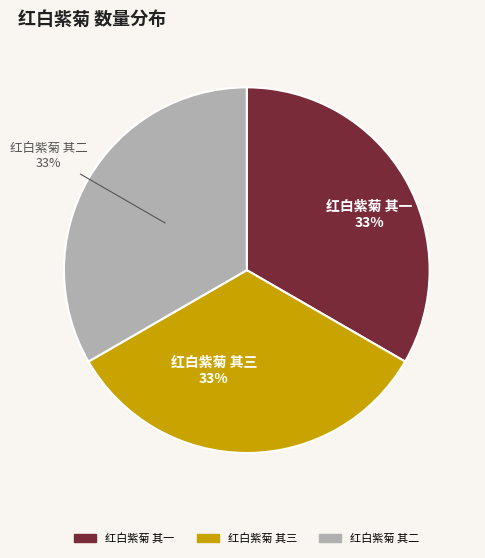

Does 红白紫菊 其一 account for over 50% of the chart?

No